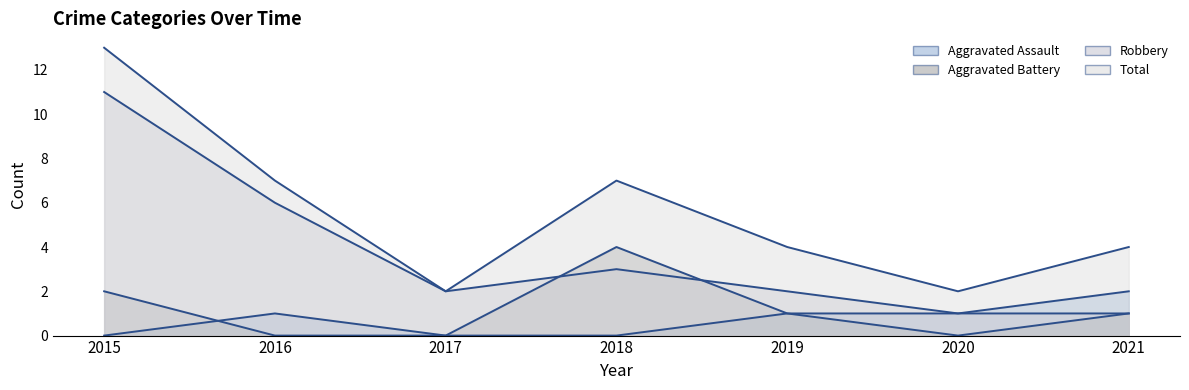

Count the Robbery values in the range 1 to 6.

6